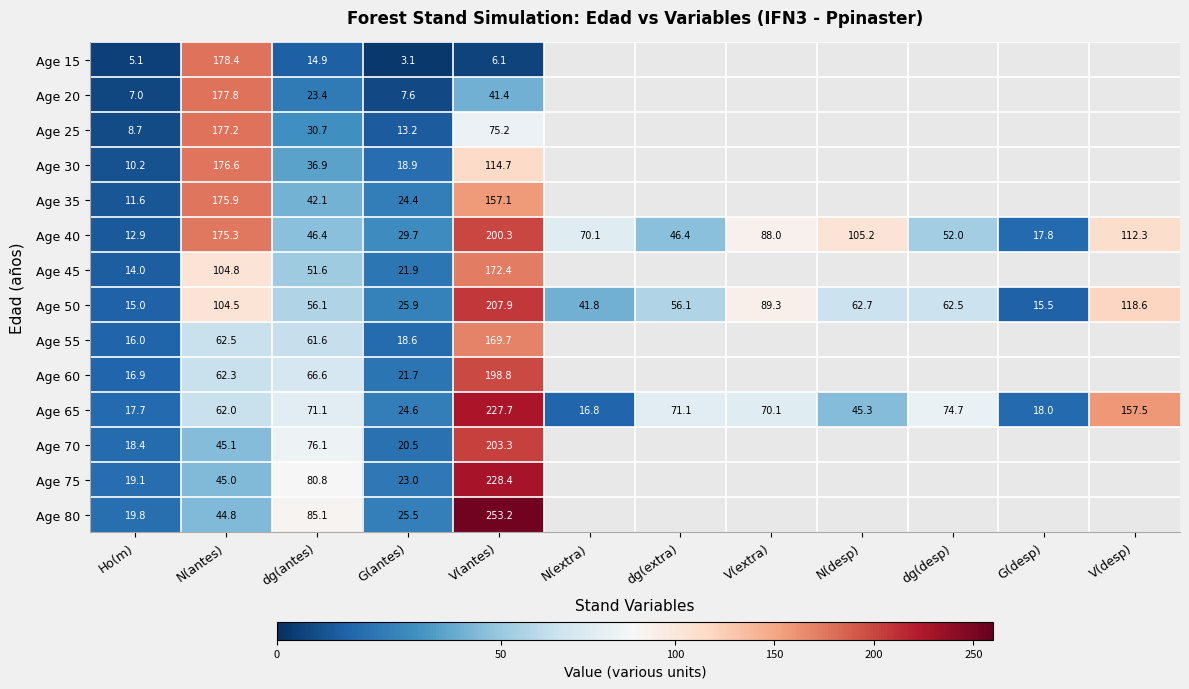

At which label does Age 50 first exceed 62?

N(antes)